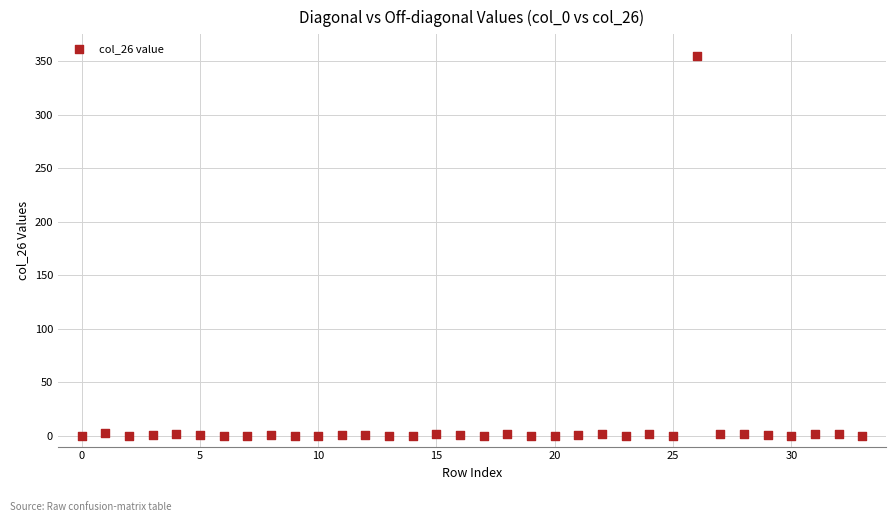

What is the range of Y values (max minus min)?

355